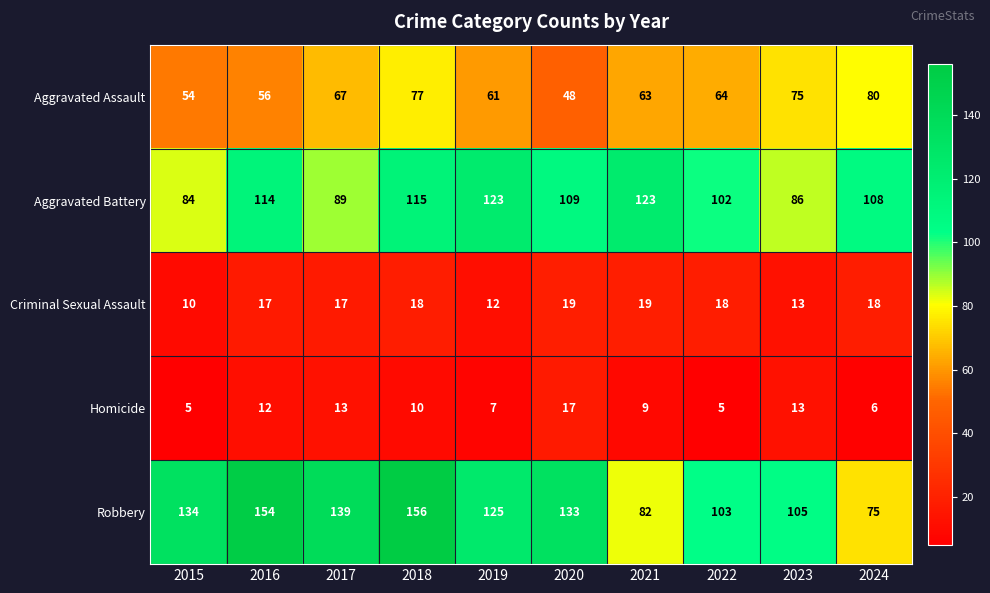

Between 2018 and 2023, which series saw the biggest shift?

Robbery